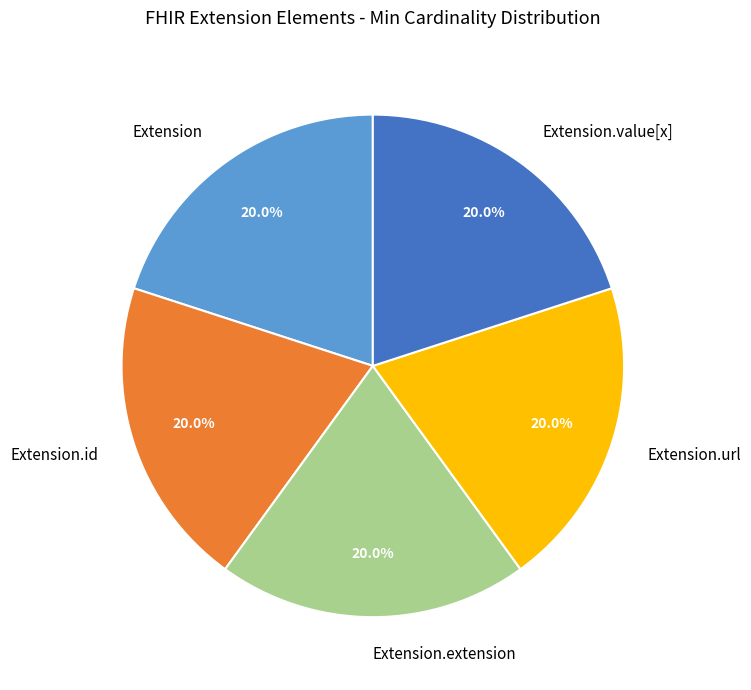

Does any single category account for the majority?

No